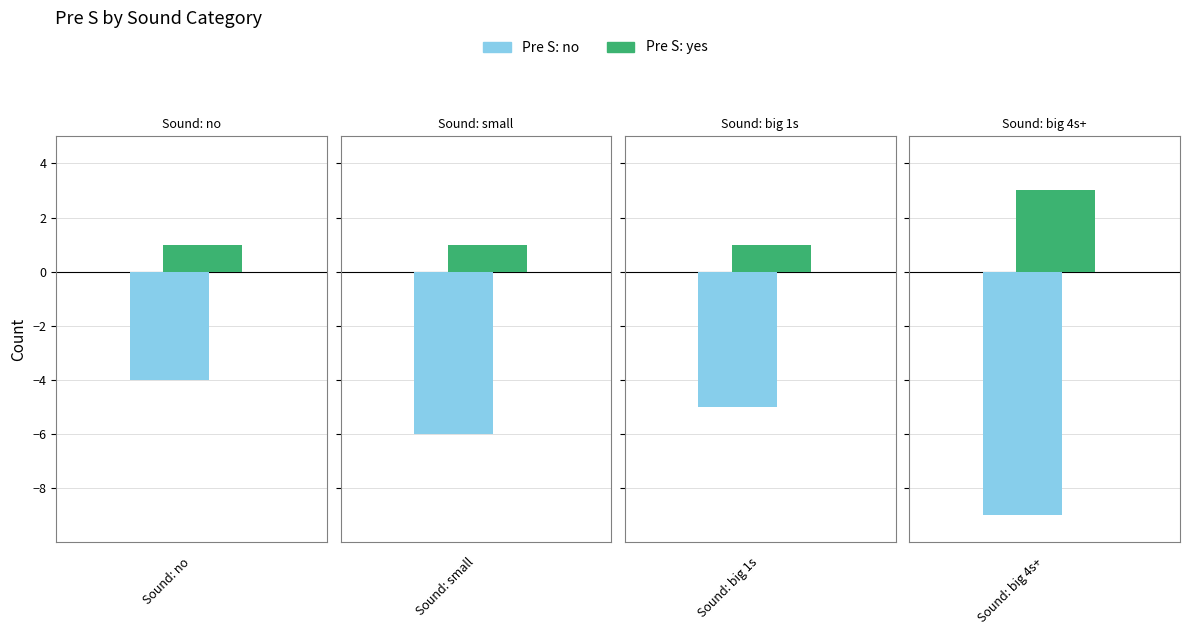

How many categories are shown in the chart?

4